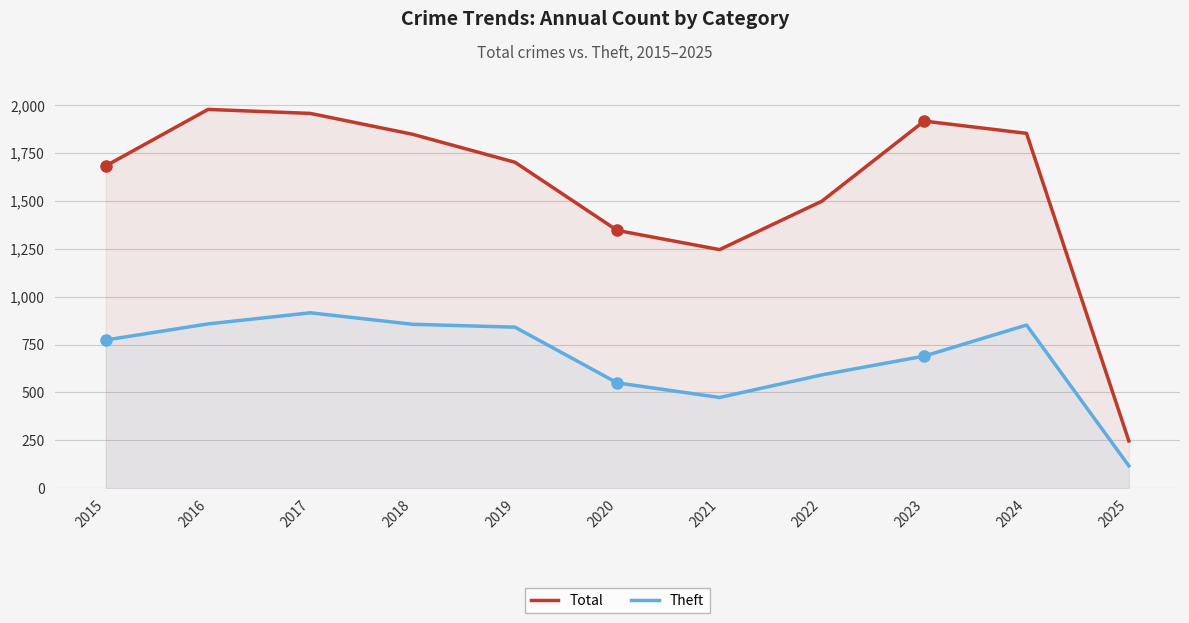

The Theft series shows 690 at 2023. True or false?

True